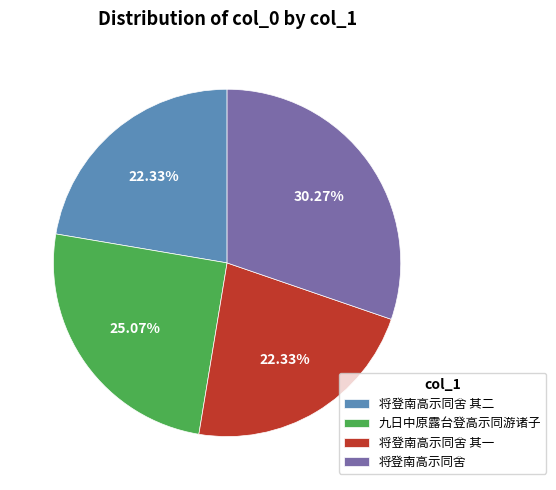

What percentage do 九日中原露台登高示同游诸子 and 将登南高示同舍 together represent?

55.3%